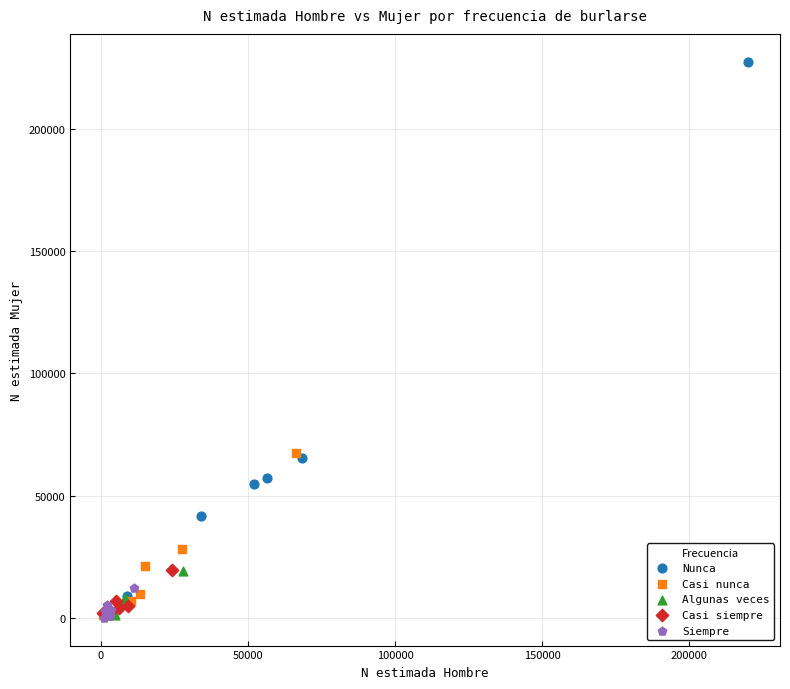

Which series contains the highest Y value?

Nunca